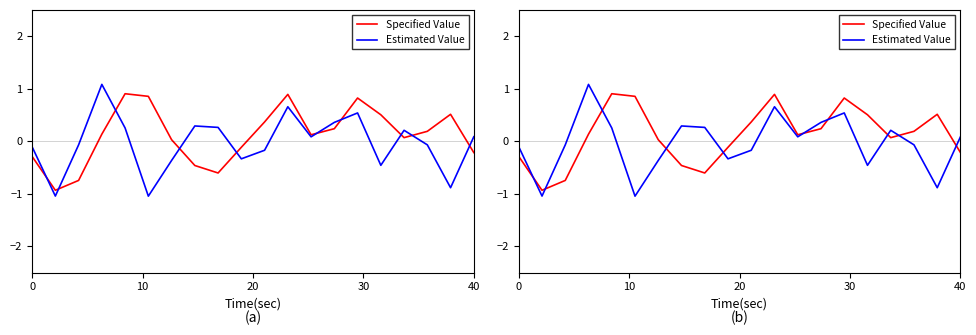

What is the highest value of the Estimated Value series?

1.1